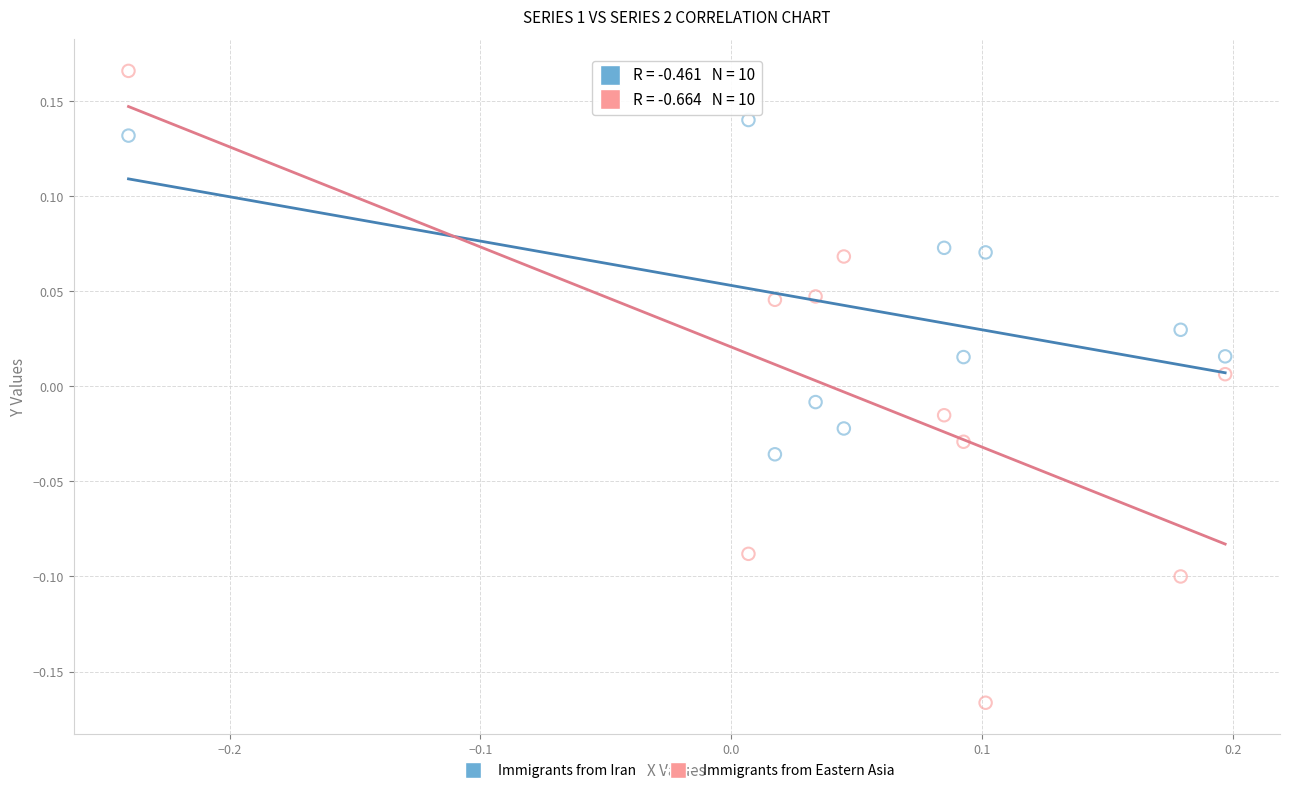

Which series contains the highest Y value?

Immigrants from Eastern Asia